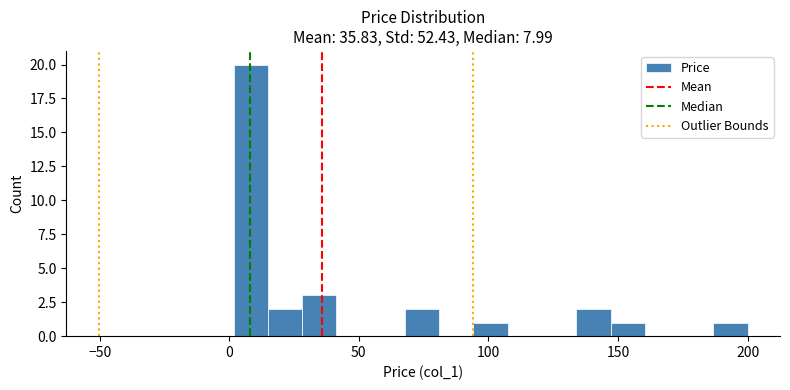

Read against the x-axis, roughly where is the centre of the tallest bar?

10